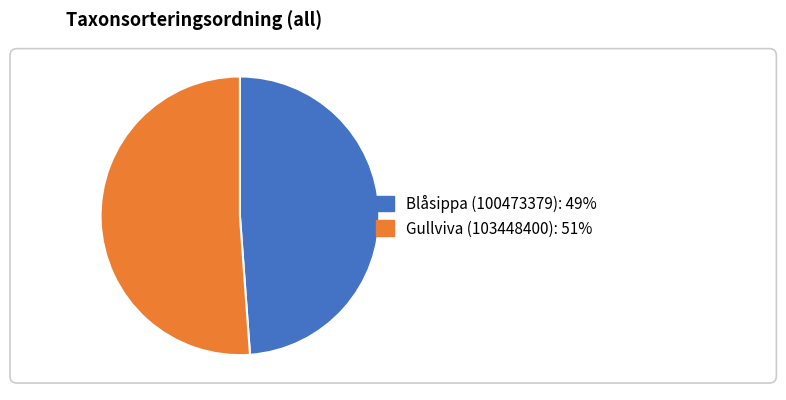

Count the number of slices in the pie.

2